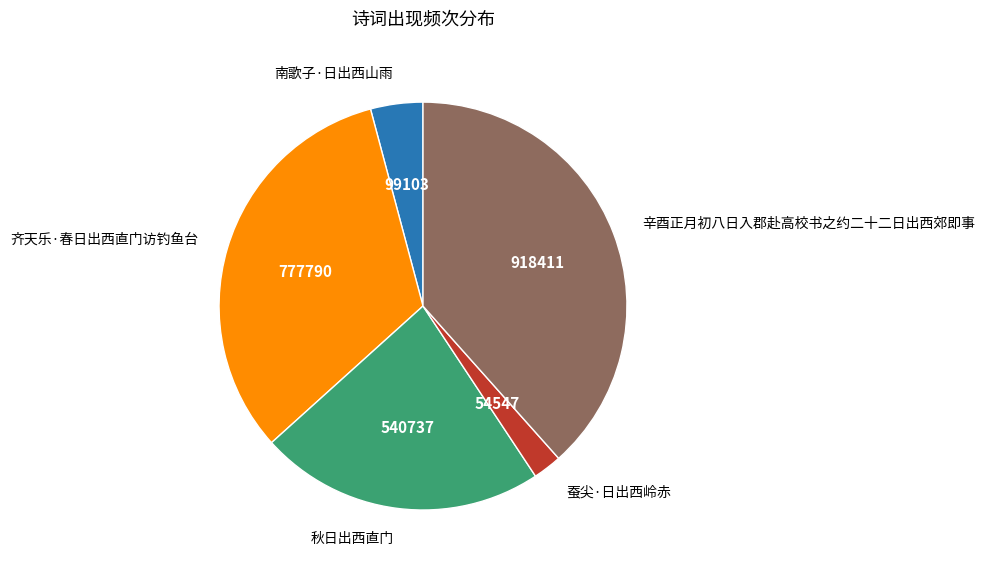

Which has a higher value, 南歌子·日出西山雨 or 齐天乐·春日出西直门访钓鱼台?

齐天乐·春日出西直门访钓鱼台